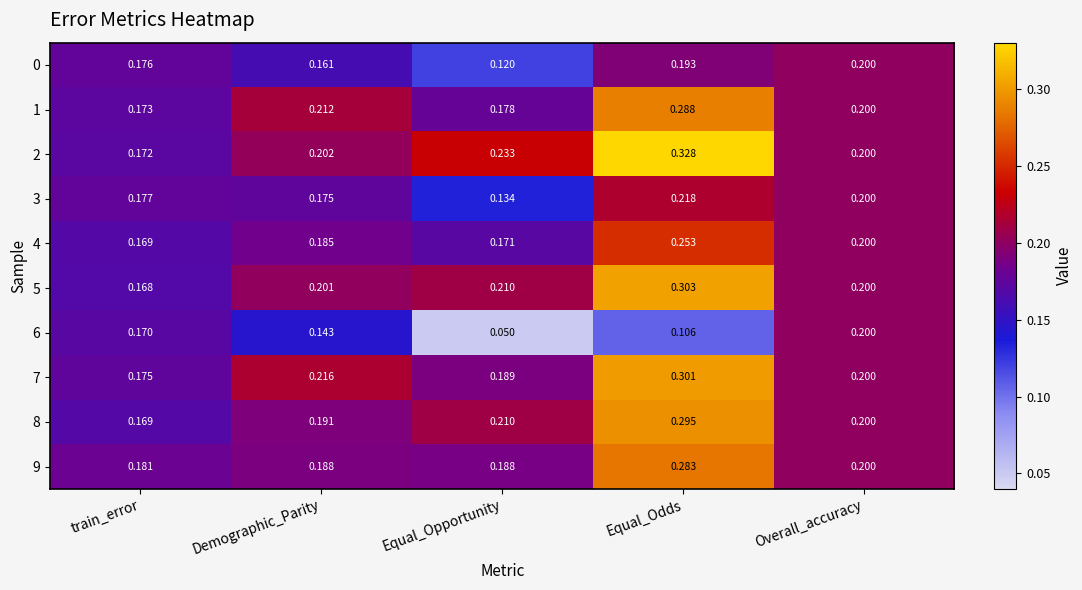

Which series changed the most between Demographic_Parity and Equal_Odds?

2